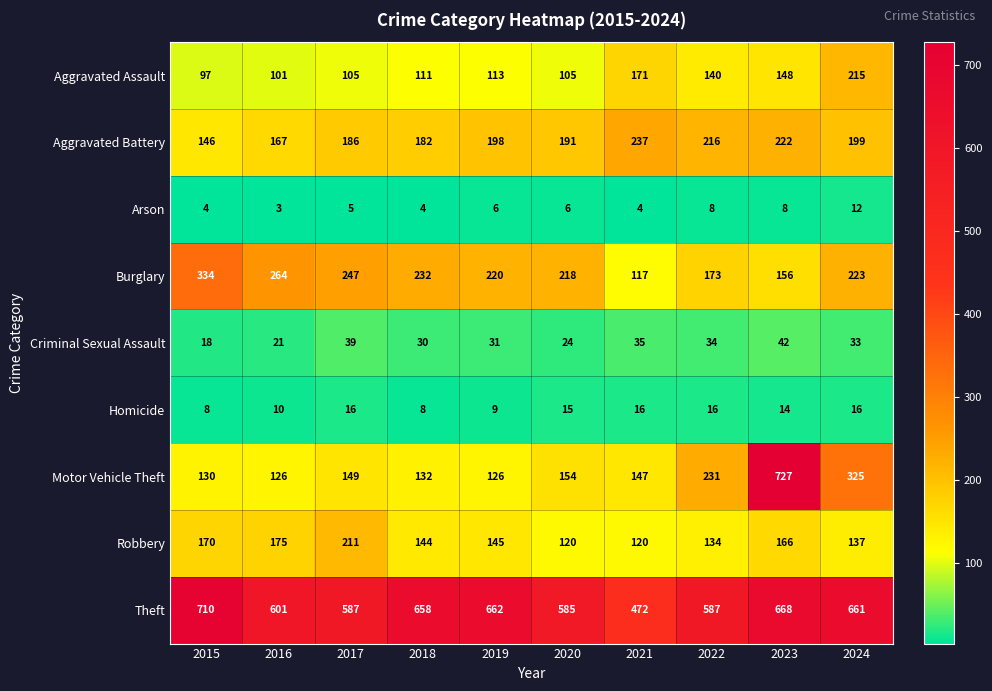

Which series has the widest spread of values?

Motor Vehicle Theft